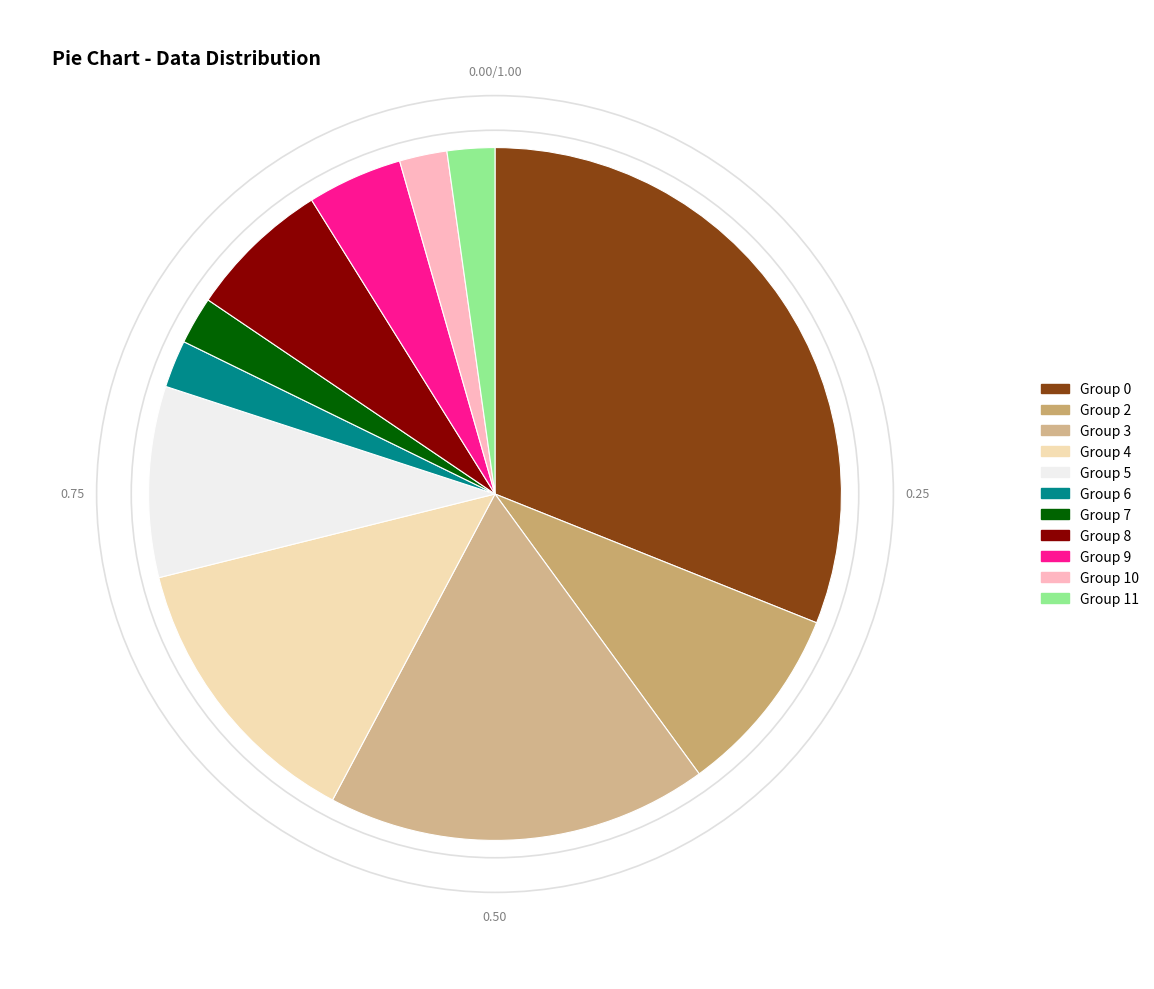

Is there any slice that represents more than half of the pie?

No